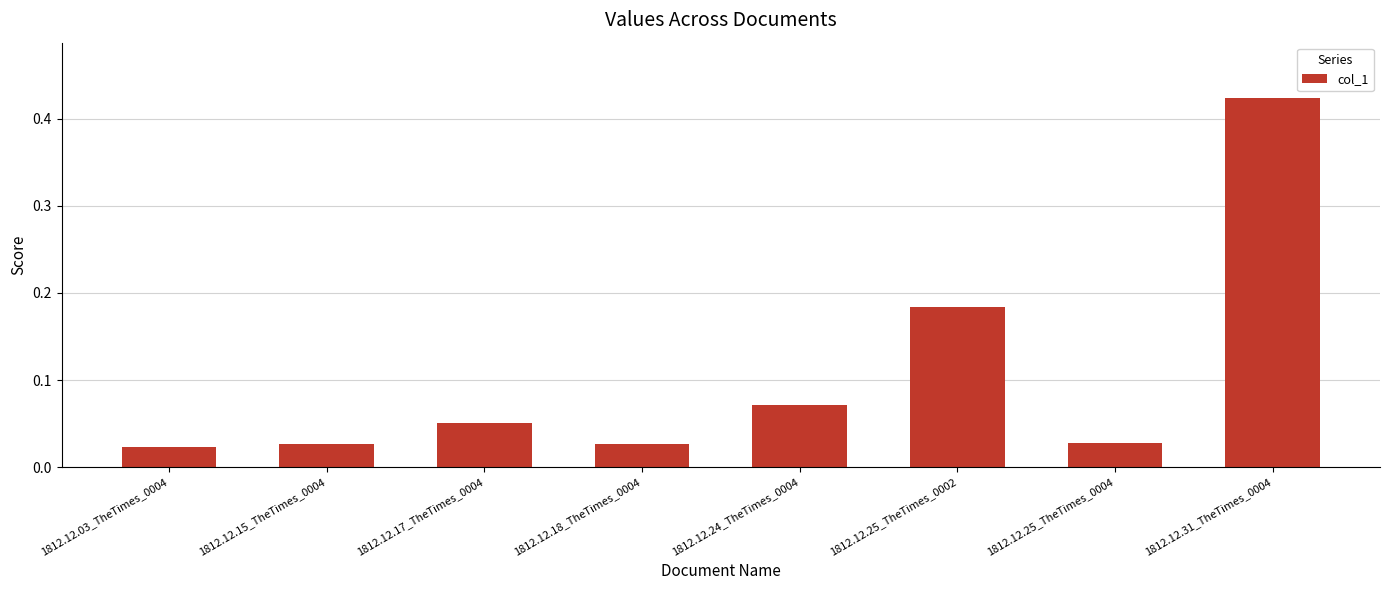

What is the sum of all values?

0.8